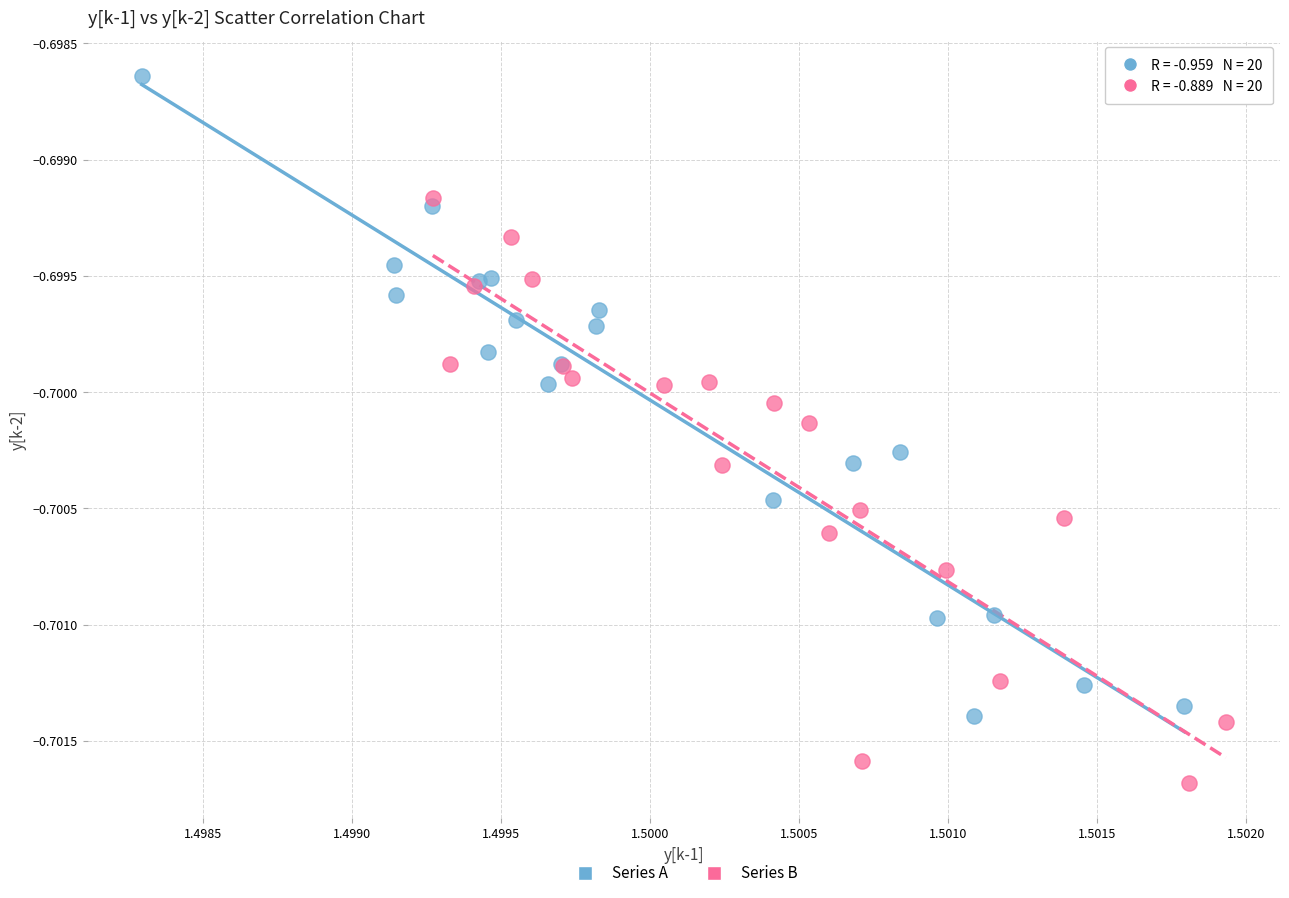

What are all the series names shown in the legend?

Series A, Series B